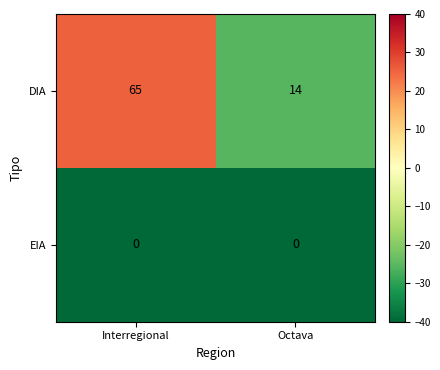

What is the spread (max minus min) of values at Interregional?

65